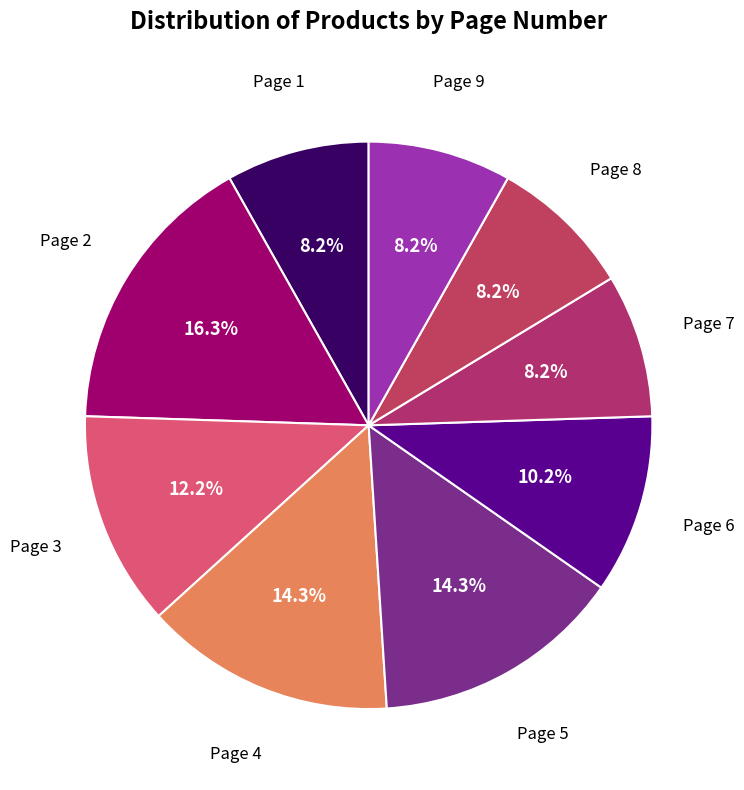

Combined, do Page 2 and Page 8 account for over 50%?

No